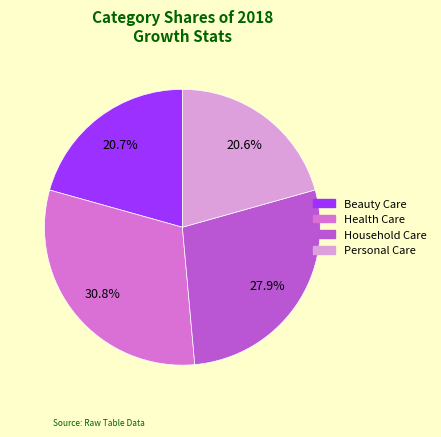

Is it true that Household Care is 28% of the pie?

True